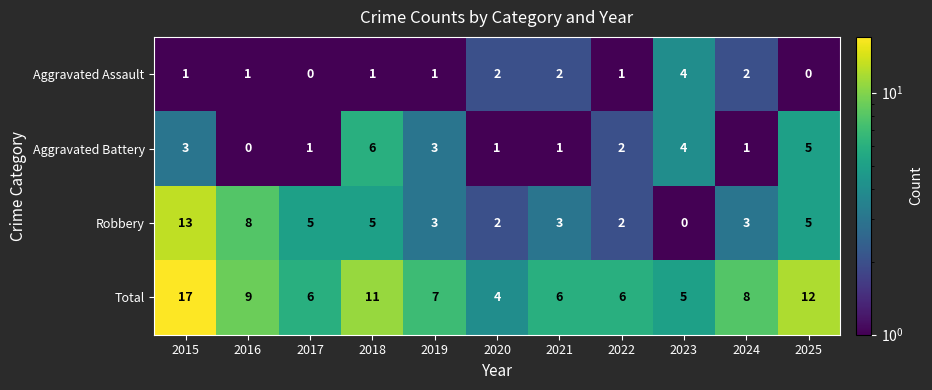

Rank the series at 2018 from highest to lowest value.

Total, Aggravated Battery, Robbery, Aggravated Assault